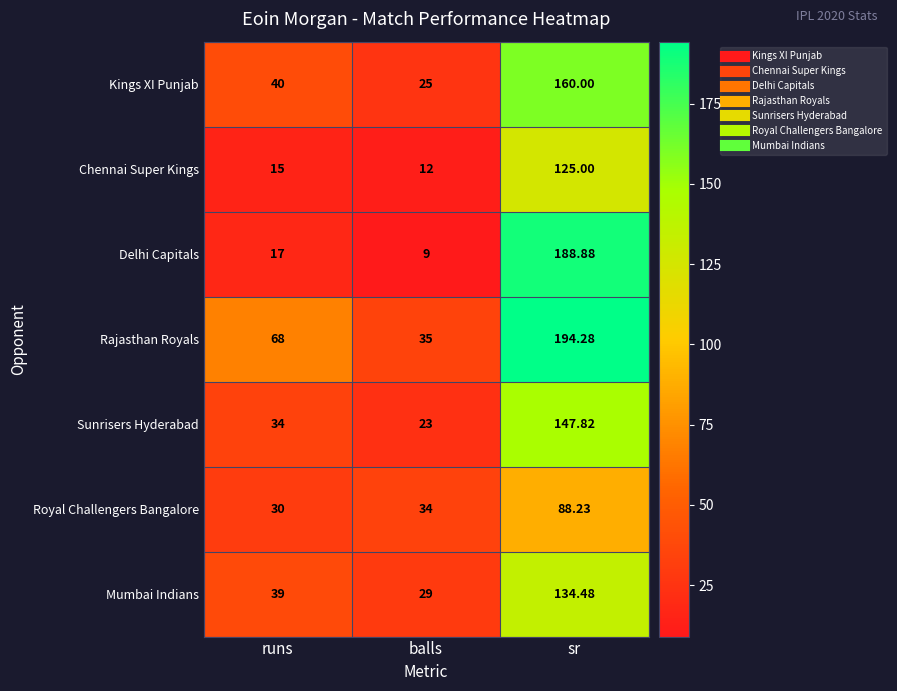

Which series changed the most between runs and sr?

Delhi Capitals